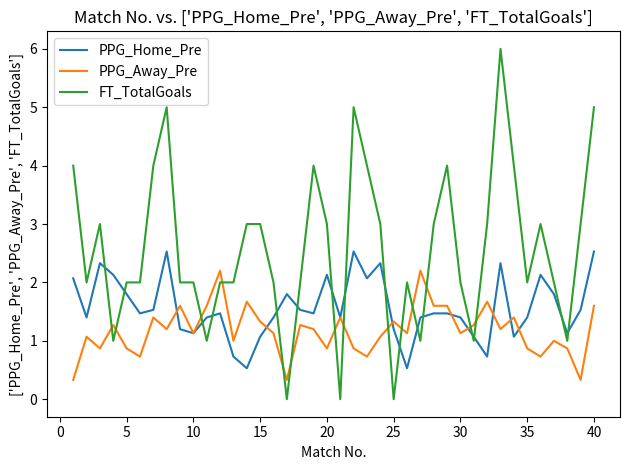

After their last crossing, which series has the higher values: PPG_Home_Pre or PPG_Away_Pre?

PPG_Home_Pre